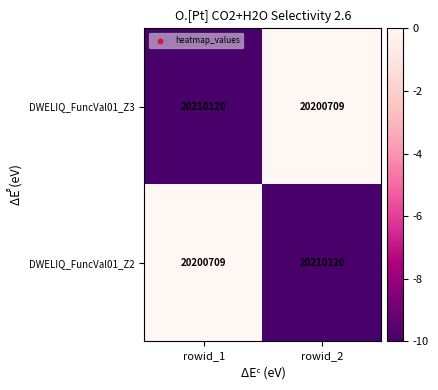

What is the difference between the highest and lowest values at rowid_1?

9411